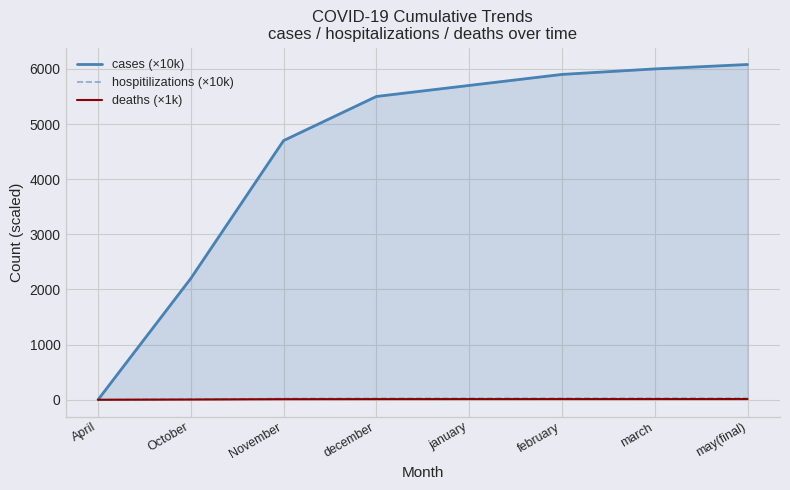

True or false: hospitilizations (×10k) and deaths (×1k) intersect in this chart.

False